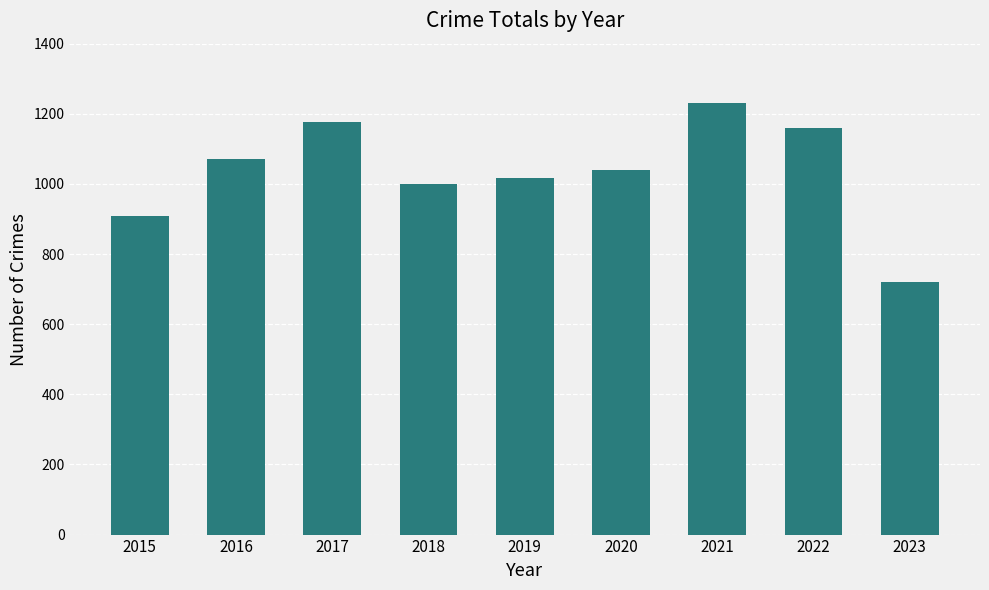

What is the difference between the maximum and minimum values?

511